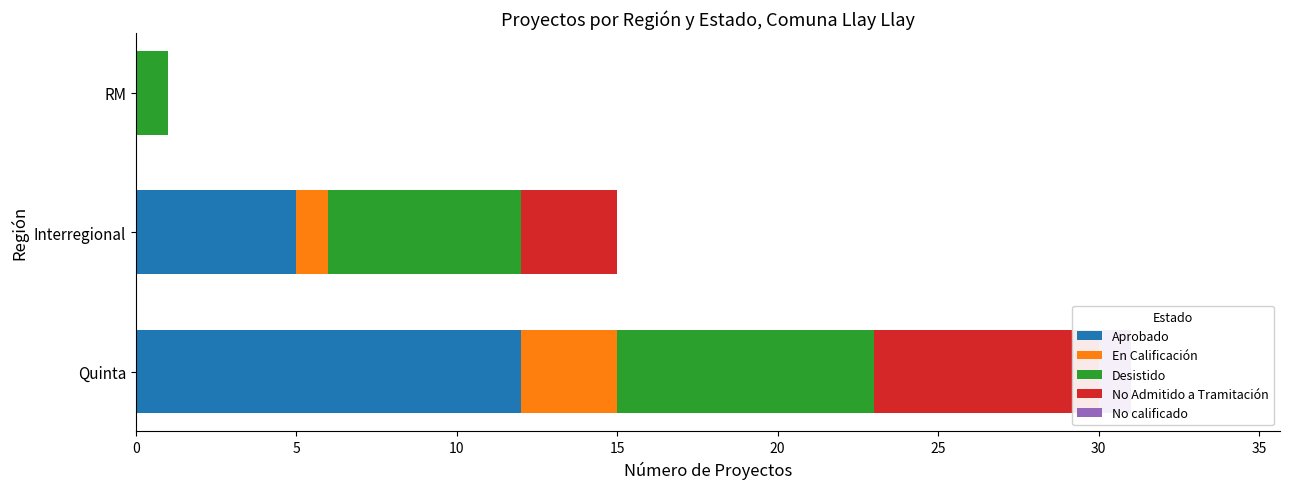

What is the total value across all series at Interregional?

15